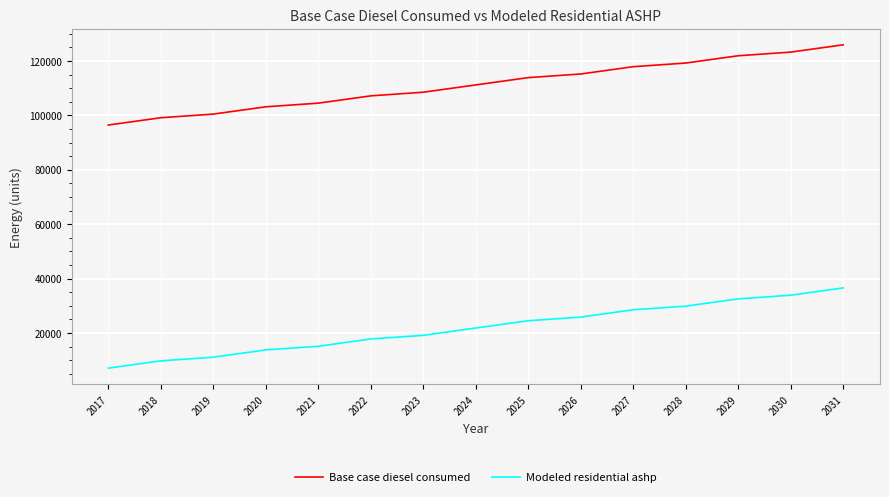

Is this an area chart (filled region under the line)?

No